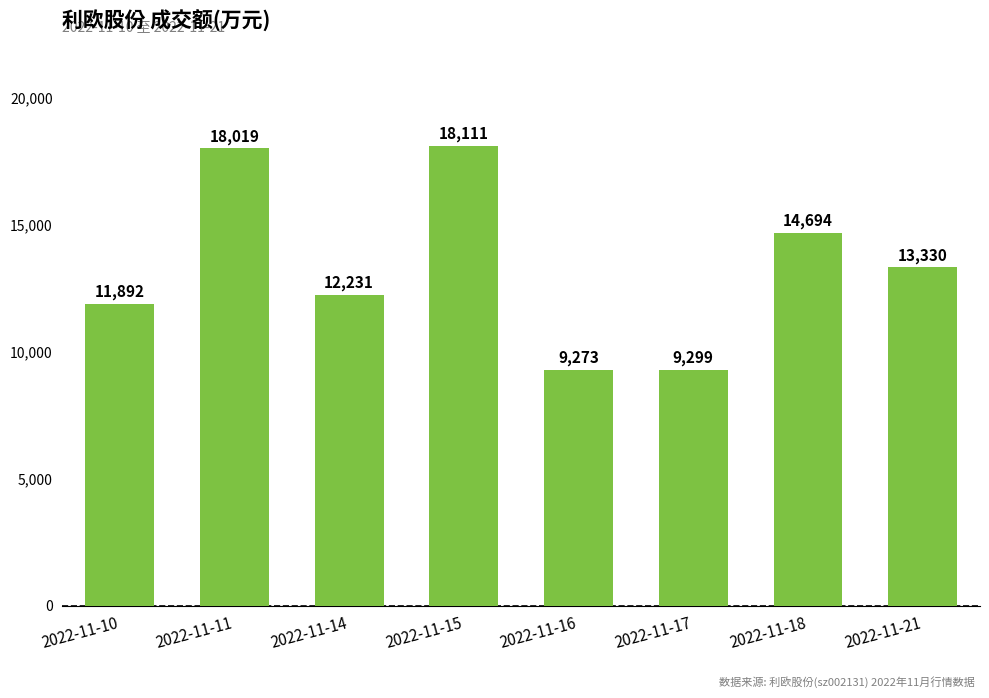

What is the change in value from 2022-11-14 to 2022-11-15?

+5880